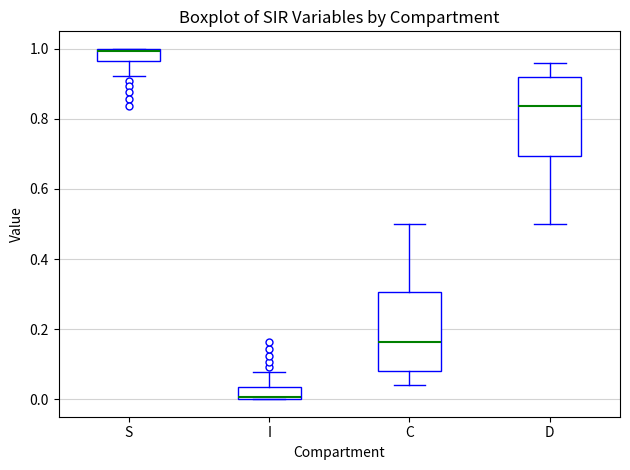

Which box has the lowest median line?

I